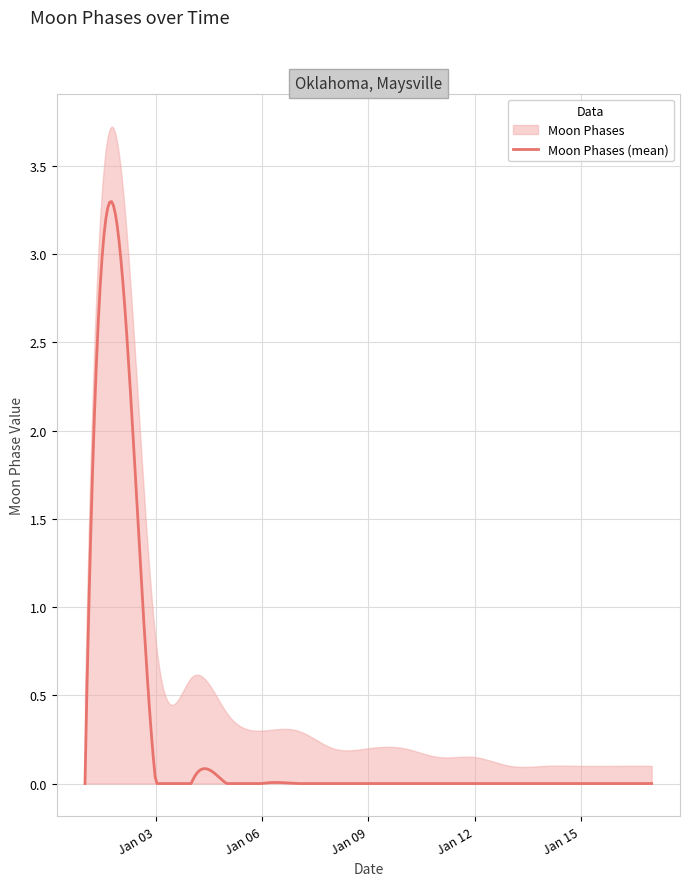

Reading left to right, extract all data points from this chart.

0	3	0	0	0	0	0	0	0	0	0	0	0	0	0	0	0